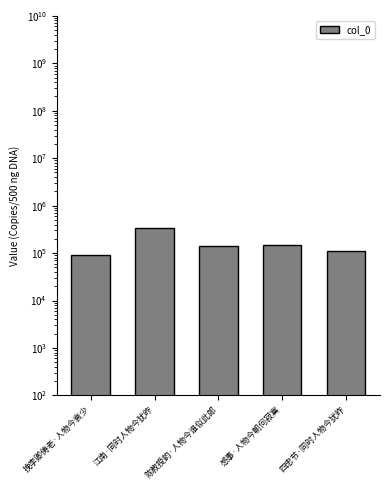

What is the label of the 5th bar from the left?

四忠节·同时人物今犹昨